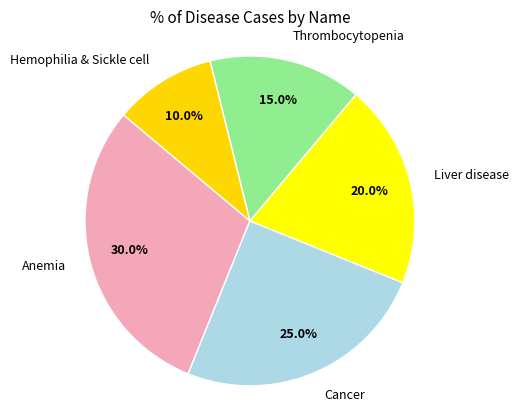

To the nearest percent, what is the difference between the largest and smallest slice percentages?

20%